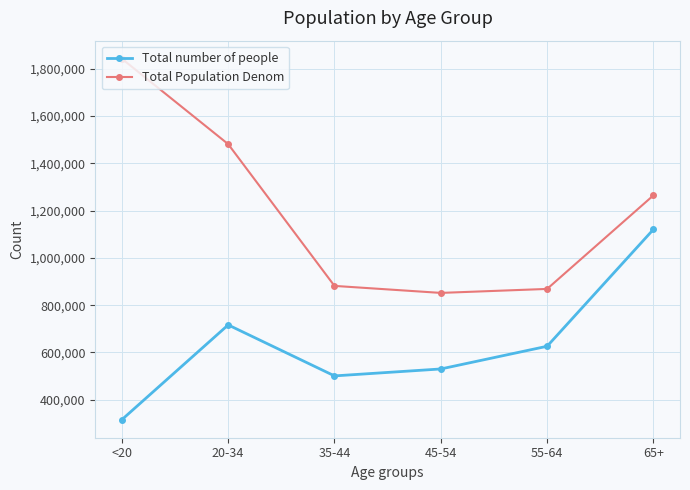

What is the lowest value of the Total Population Denom series?

851820